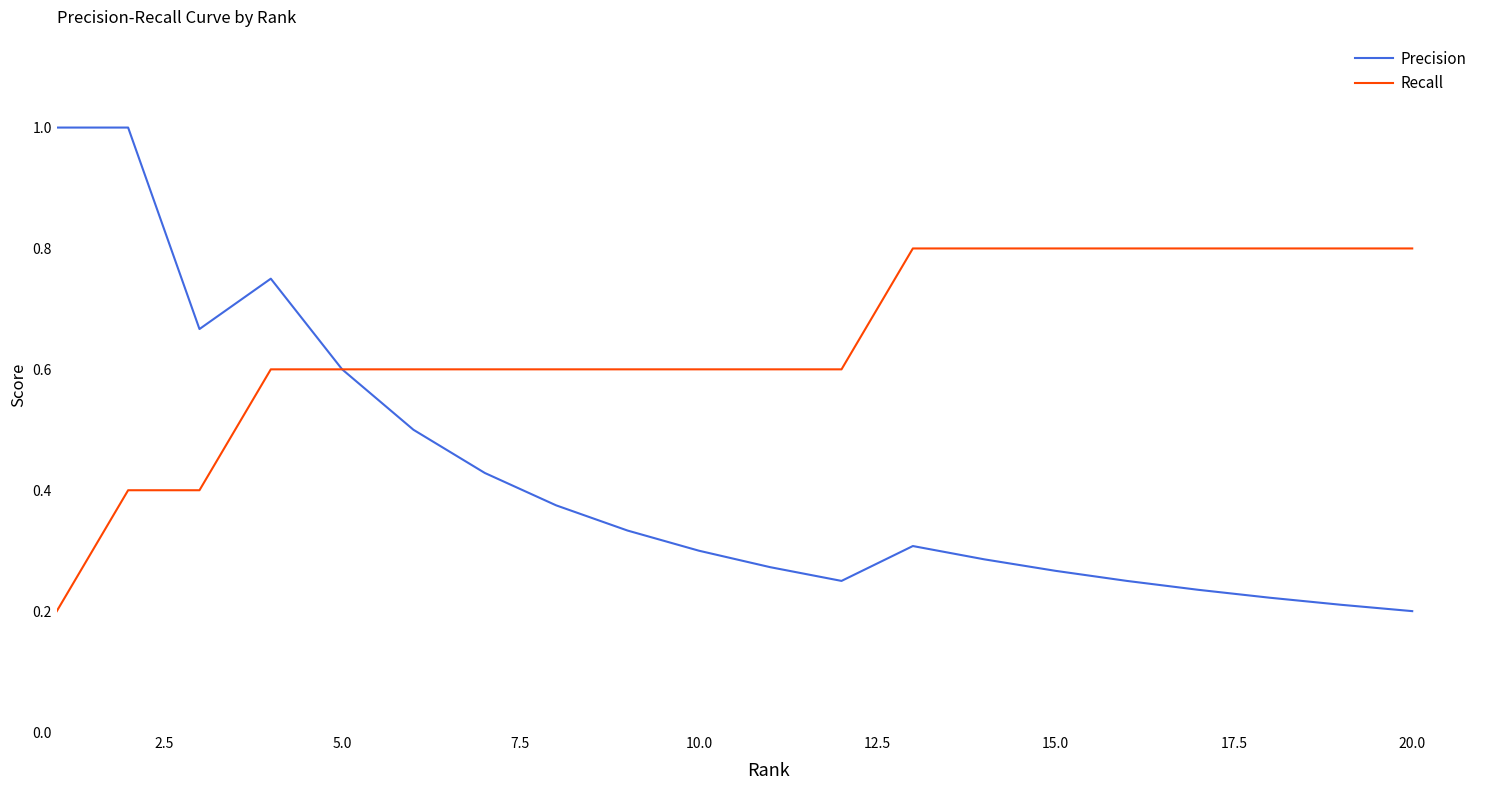

Which series has the largest range (max minus min)?

Precision